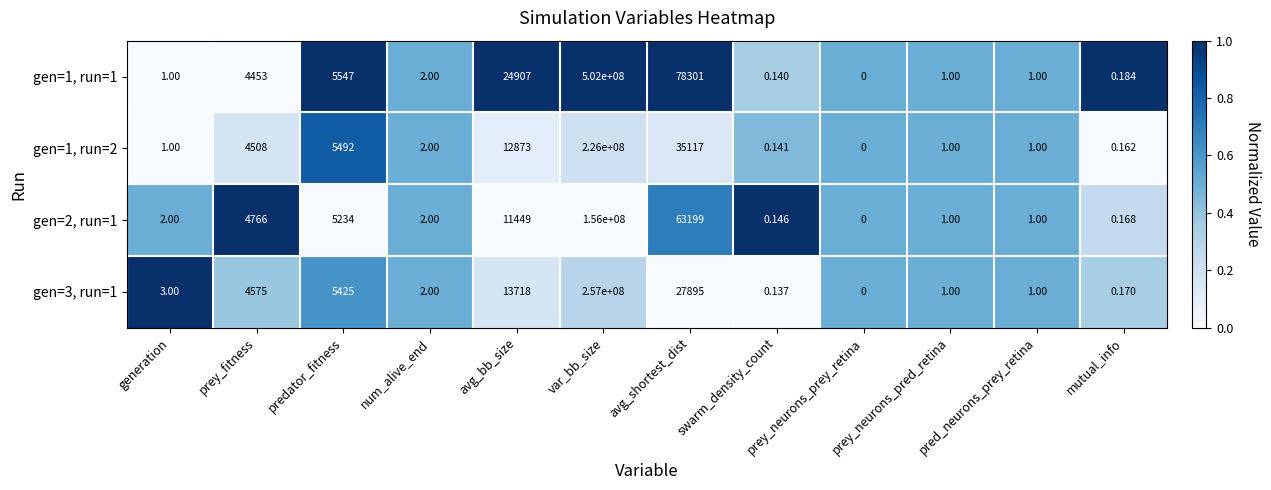

At which category does the chart reach its peak across all series?

var_bb_size